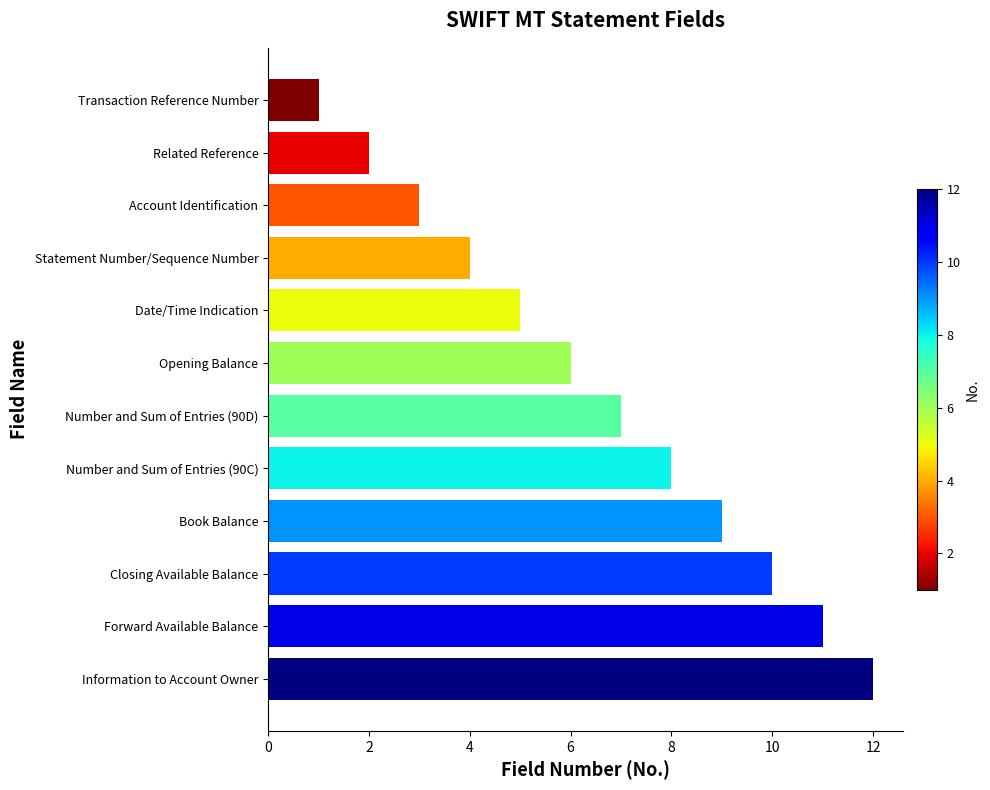

What position from the top is Transaction Reference Number?

1